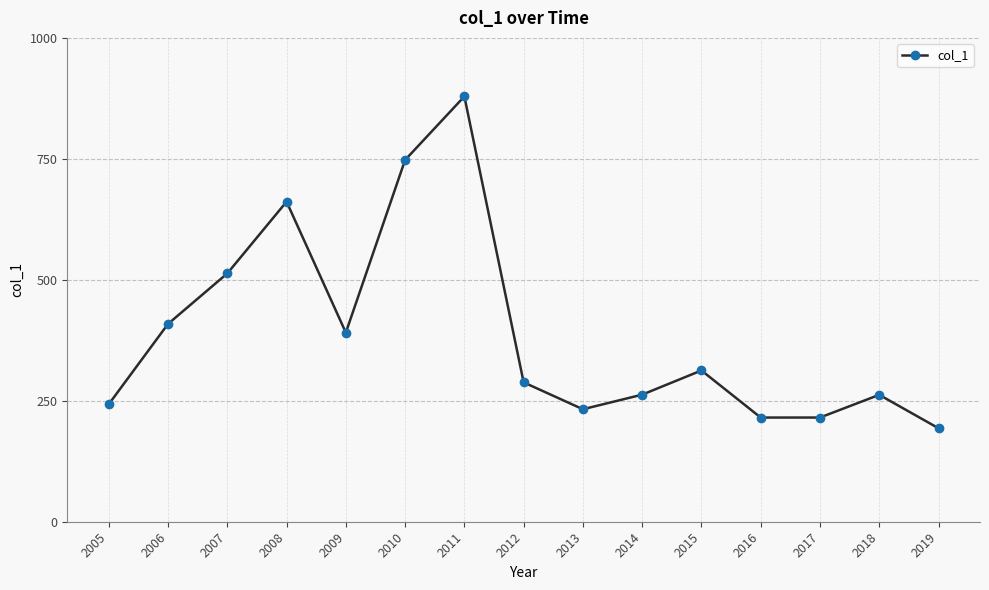

What is the difference between the values at 2012 and 2018?

25.8